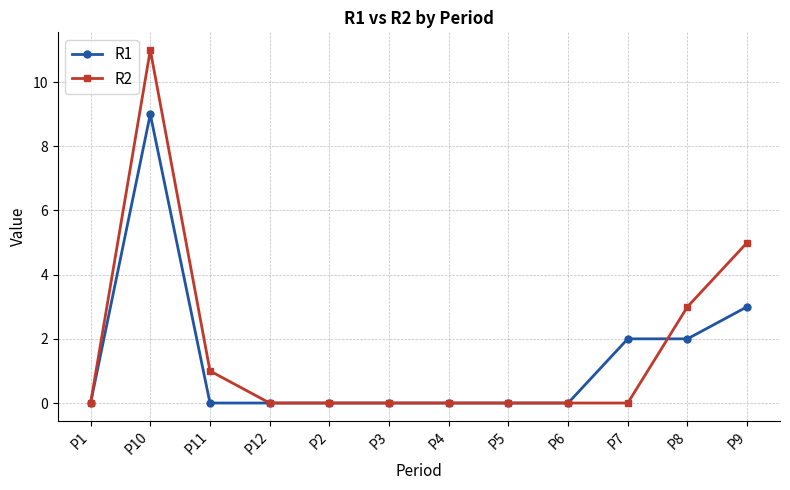

What is the total value across all series at P10?

20